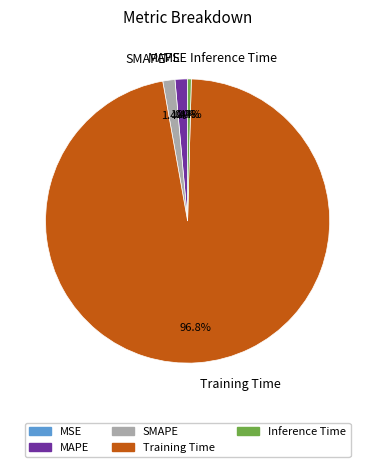

What percentage is NOT represented by MAPE?

98.6%